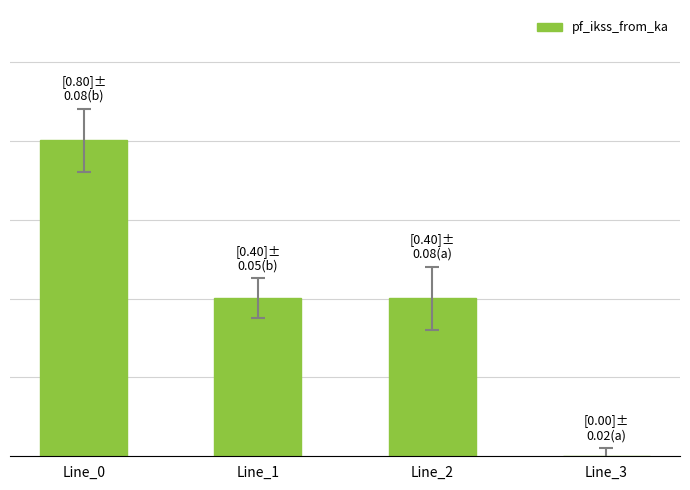

Rank the categories by value from lowest to highest.

Line_3, Line_1, Line_2, Line_0